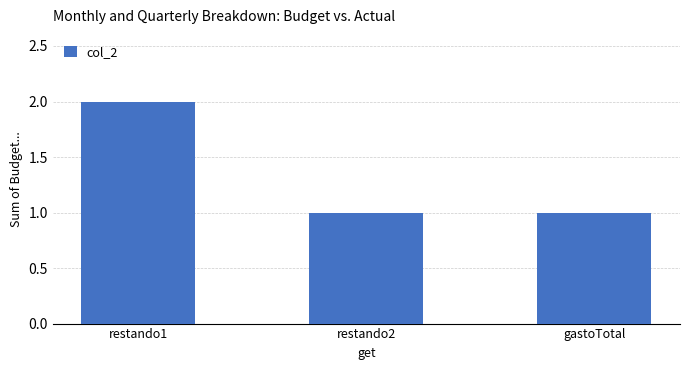

Between restando1 and restando2, which is larger?

restando1